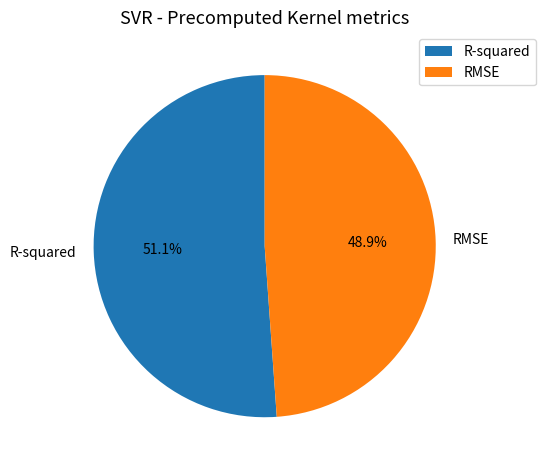

Count the number of slices in the pie.

2